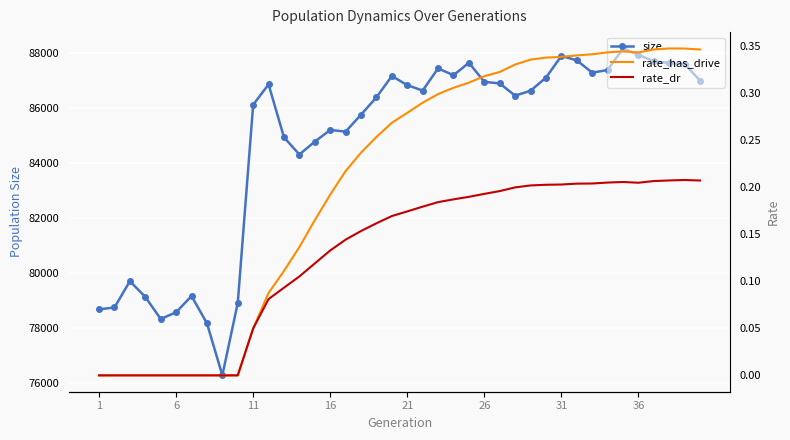

How many categories are shown in the chart?

40